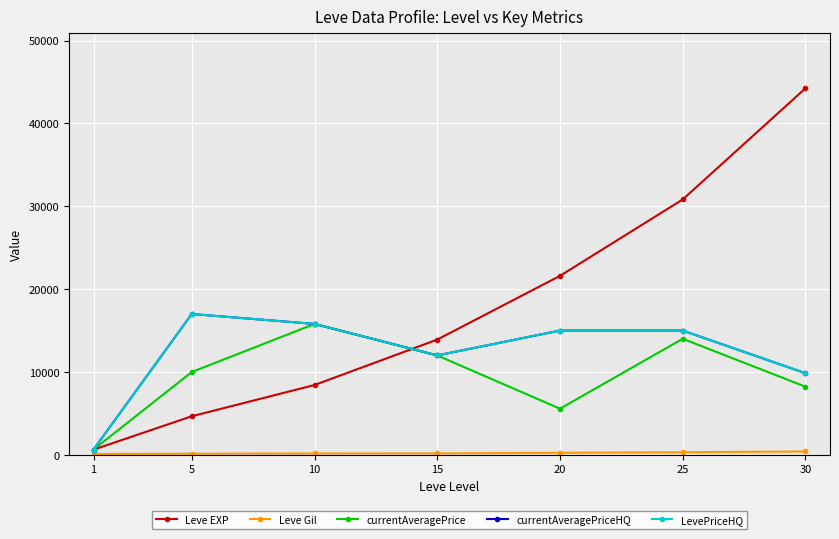

Between 10 and 25, which series saw the biggest shift?

Leve EXP